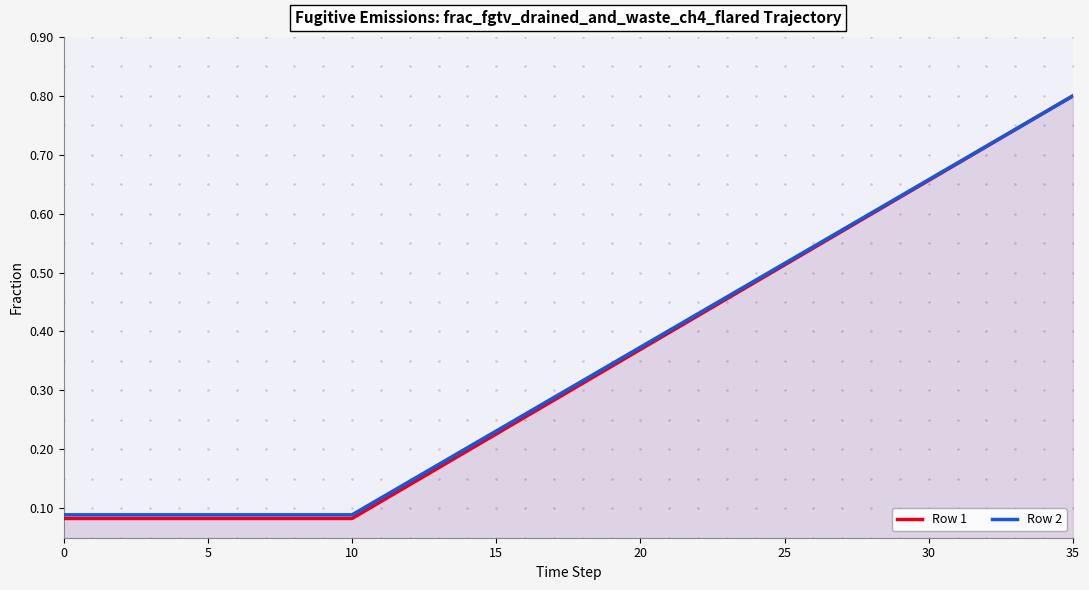

At which category is the sum across all series the highest?

35